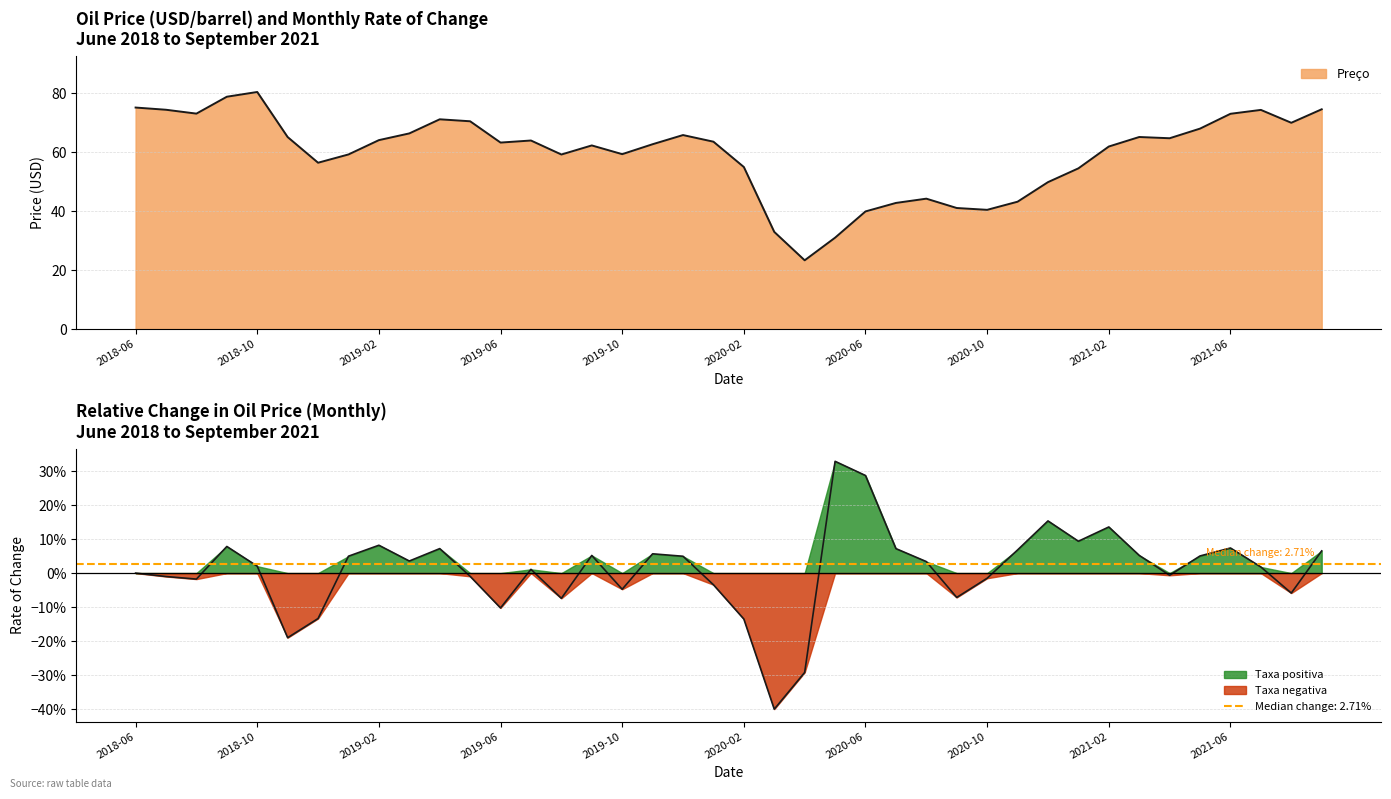

What is the approximate value of Taxa de variação at 2019-02?

0.1